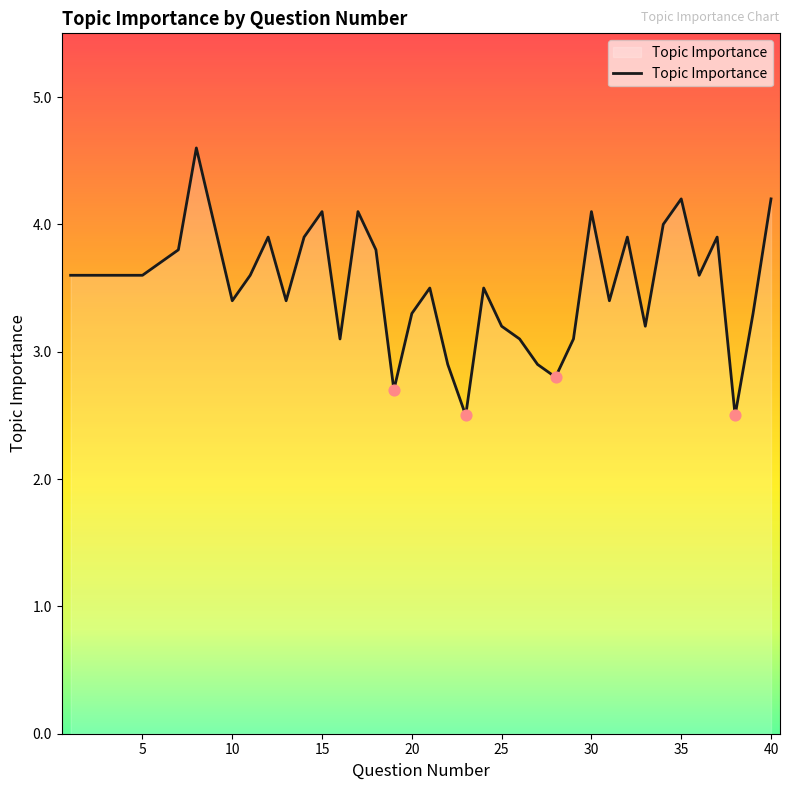

What is the difference between the maximum and minimum values?

2.1